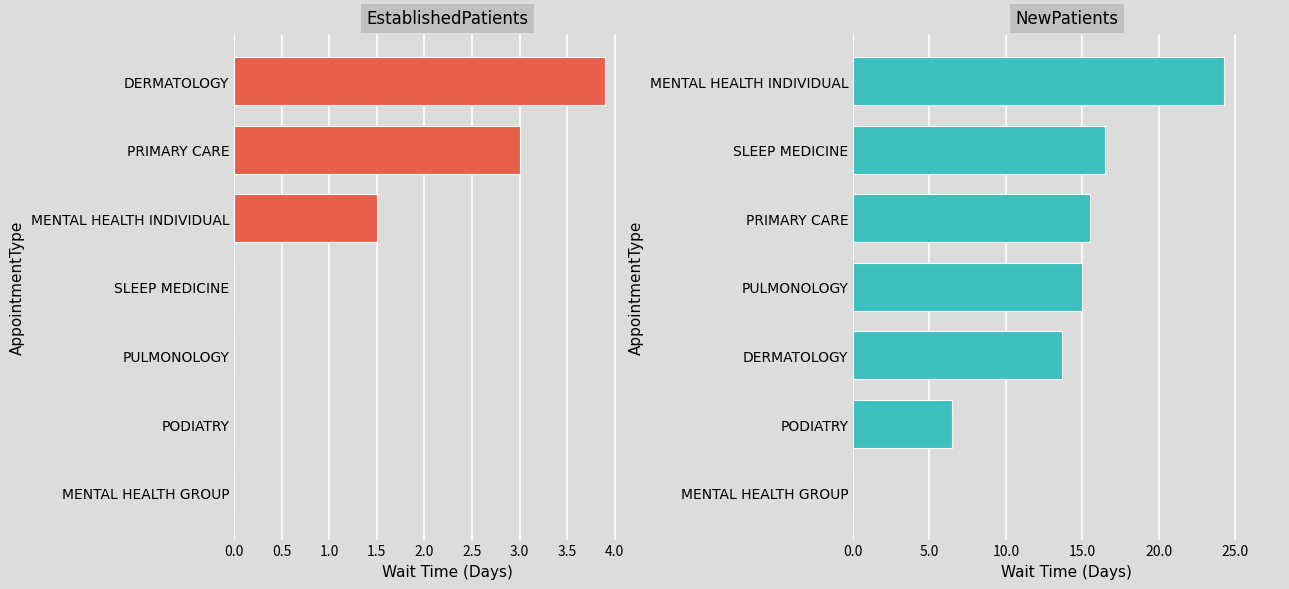

What position from the right is 3.0?

1